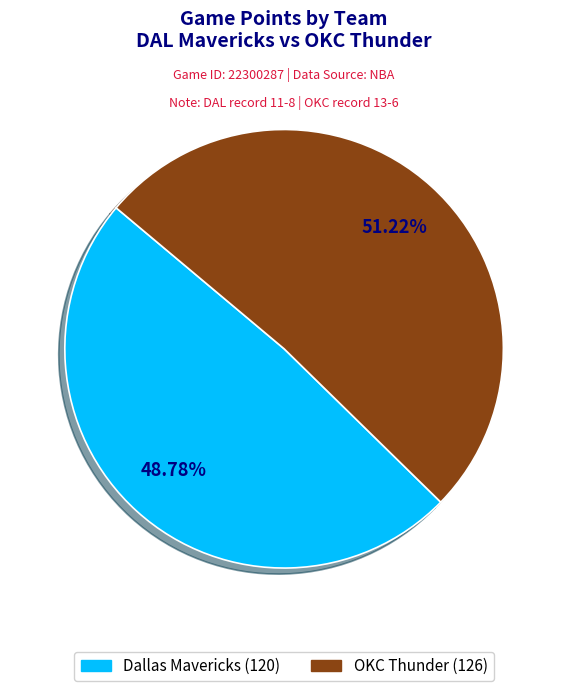

To the nearest percent, what percentage of the pie is OKC Thunder?

51%